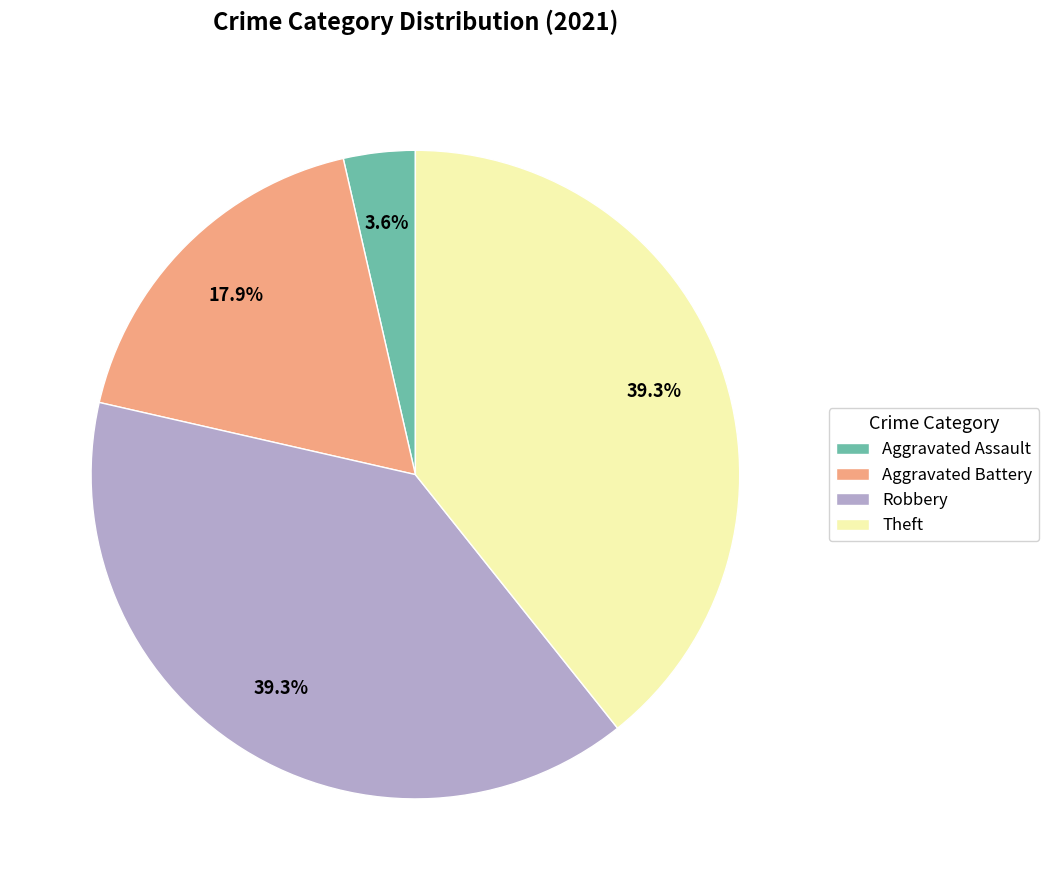

To the nearest percent, what is the difference between the largest and smallest slice percentages?

36%